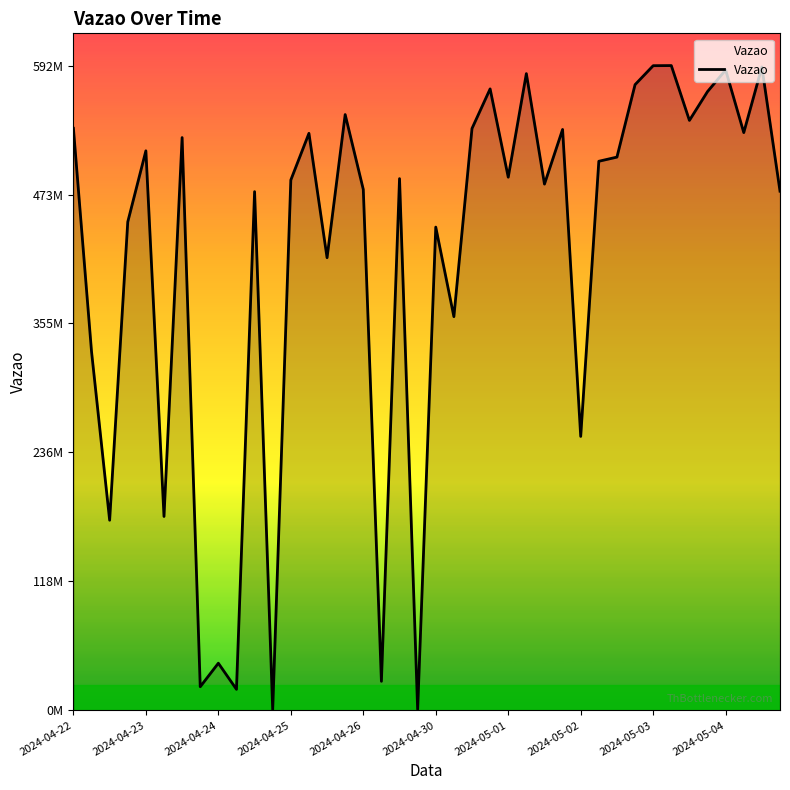

Does the chart display data point markers on the line(s)?

No